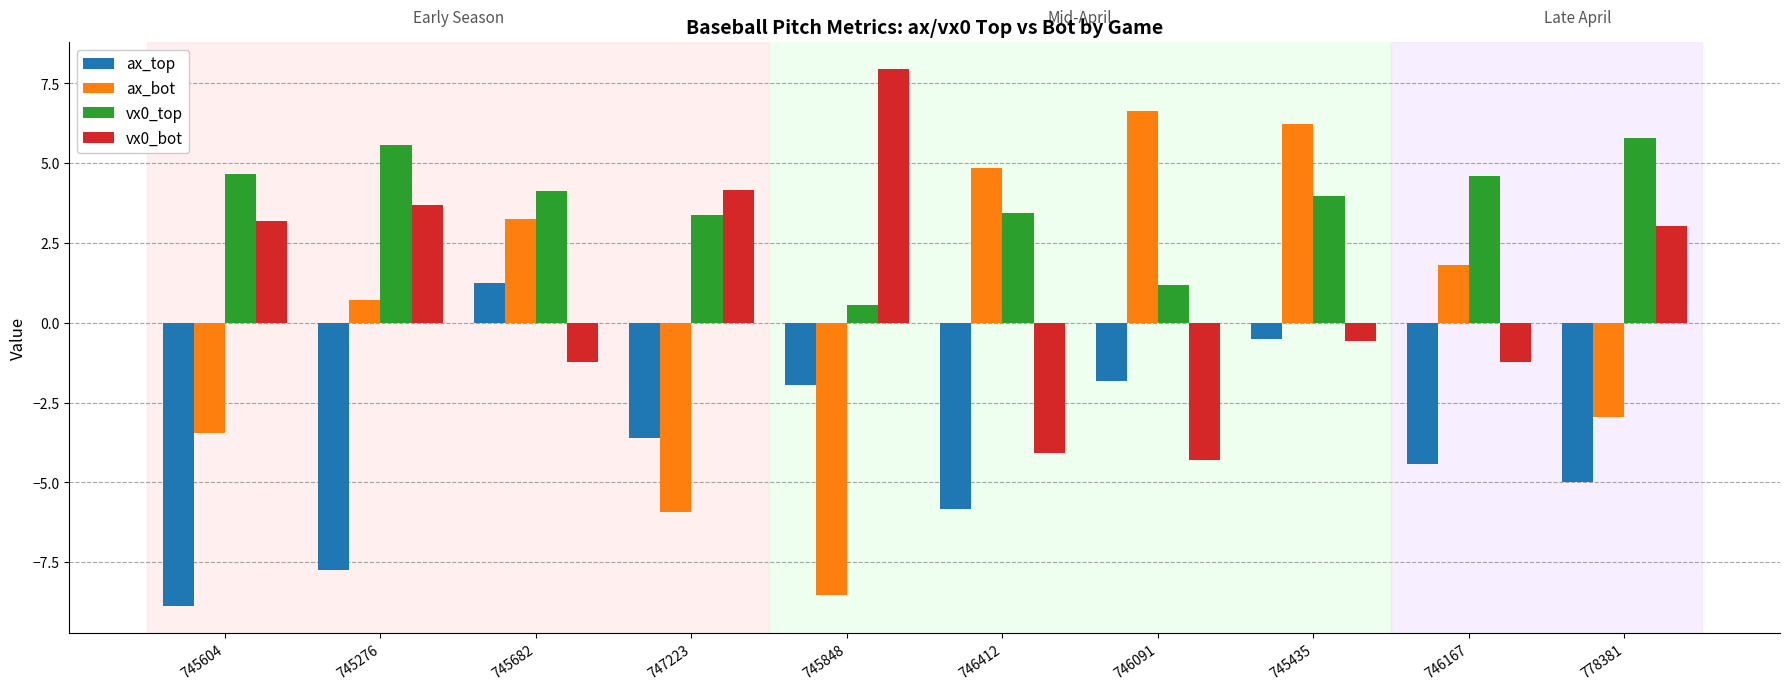

True or false: vx0_bot has a value of 1.3 at 745276.

False